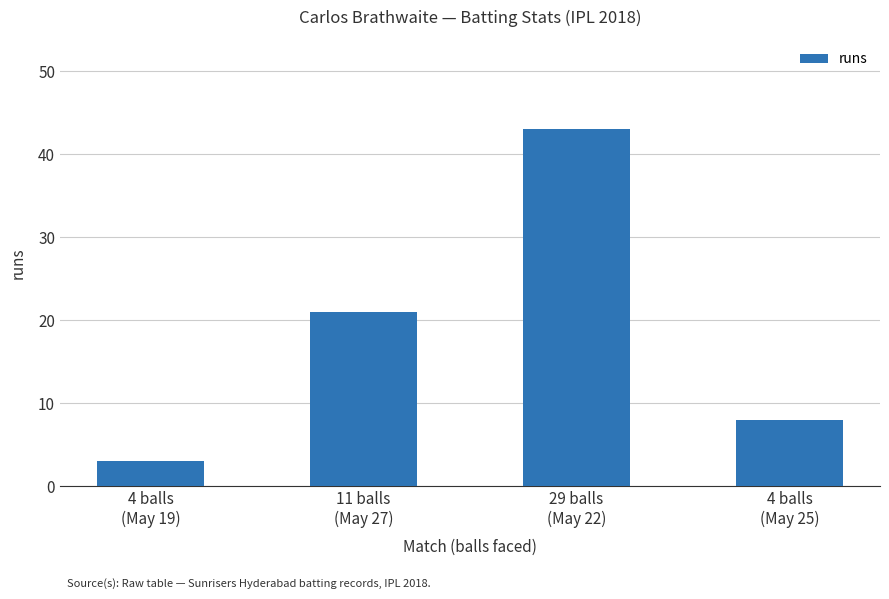

True or false: the data shows 3 at 4 balls
(May 19).

True